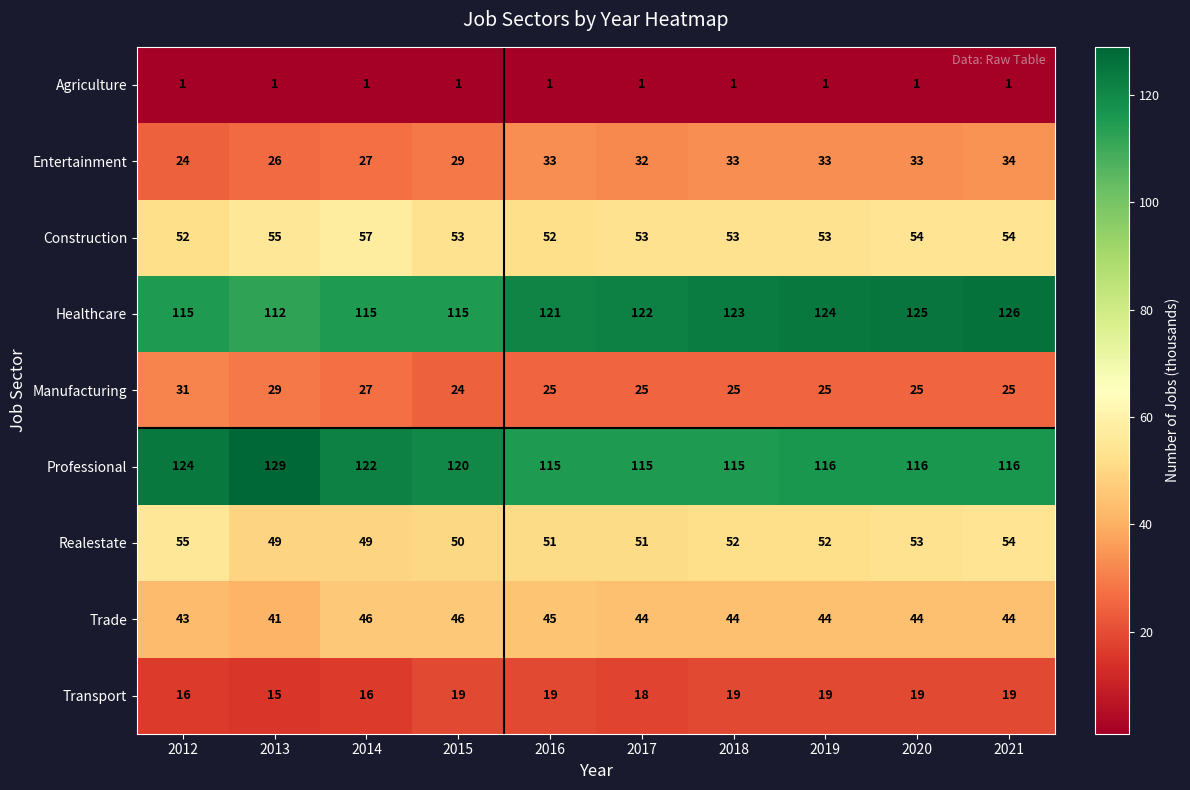

What is the difference between the maximum and minimum values in the Manufacturing series?

7